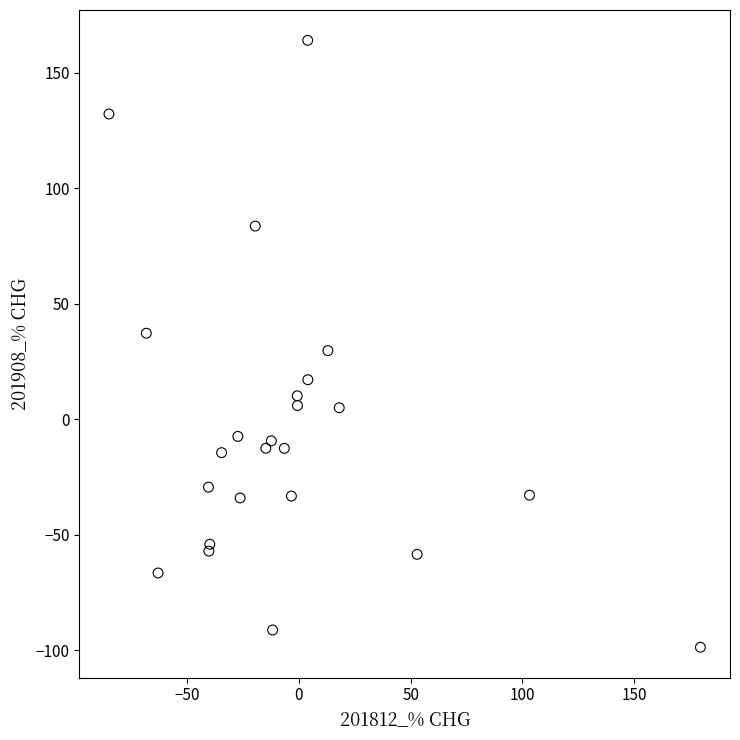

What is the range of Y values (max minus min)?

262.6